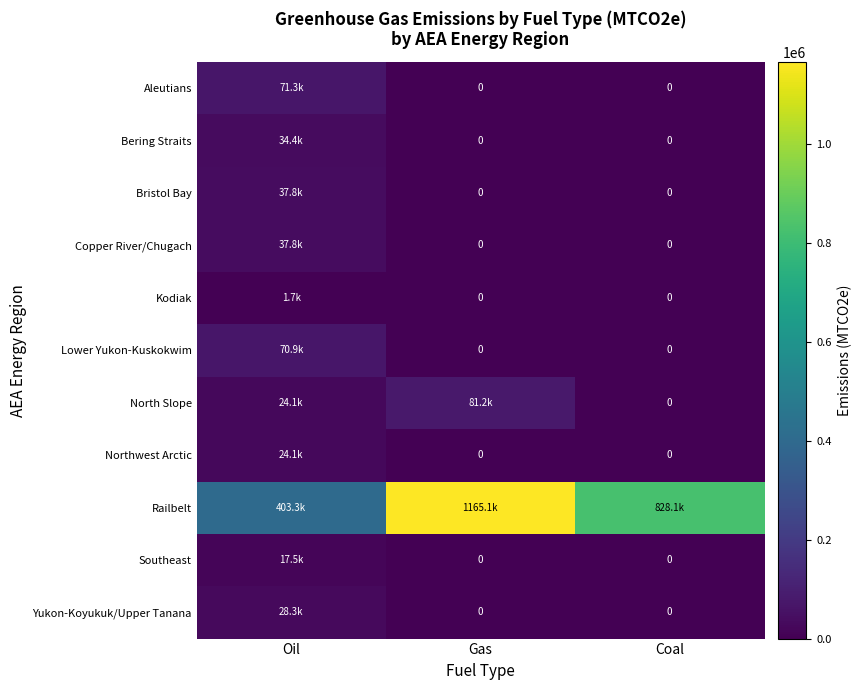

What is the total value across all series at Coal?

828096.7